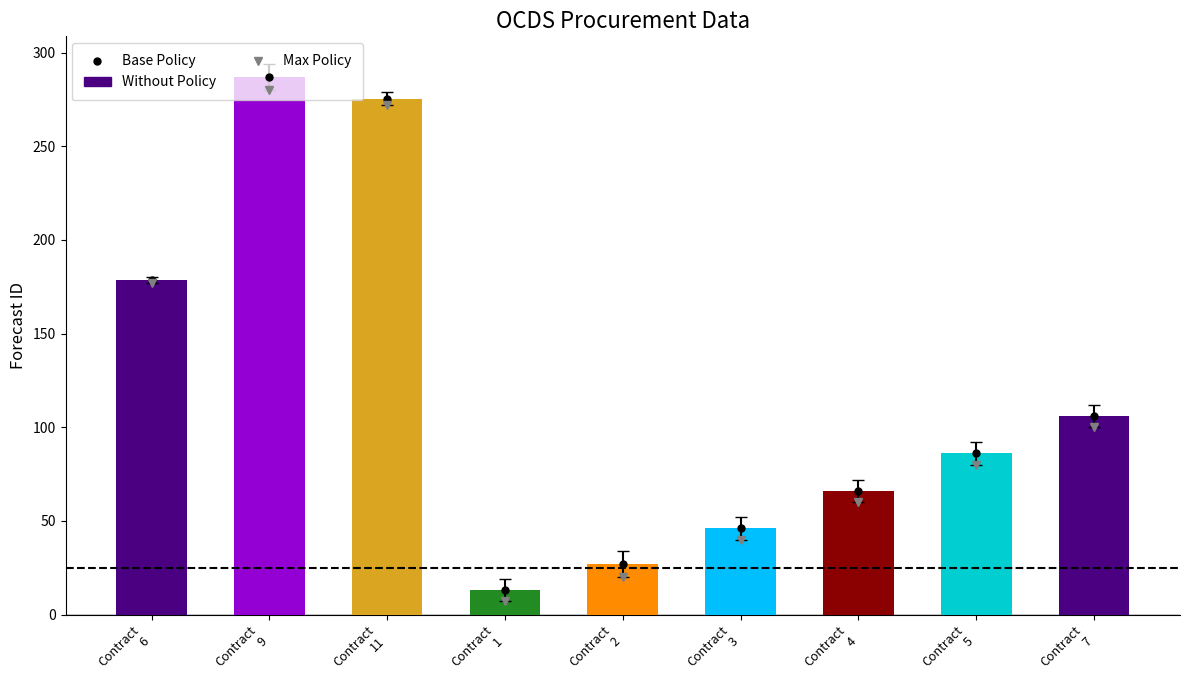

Is it true that Without Policy equals 40.1 at Contract
2?

False